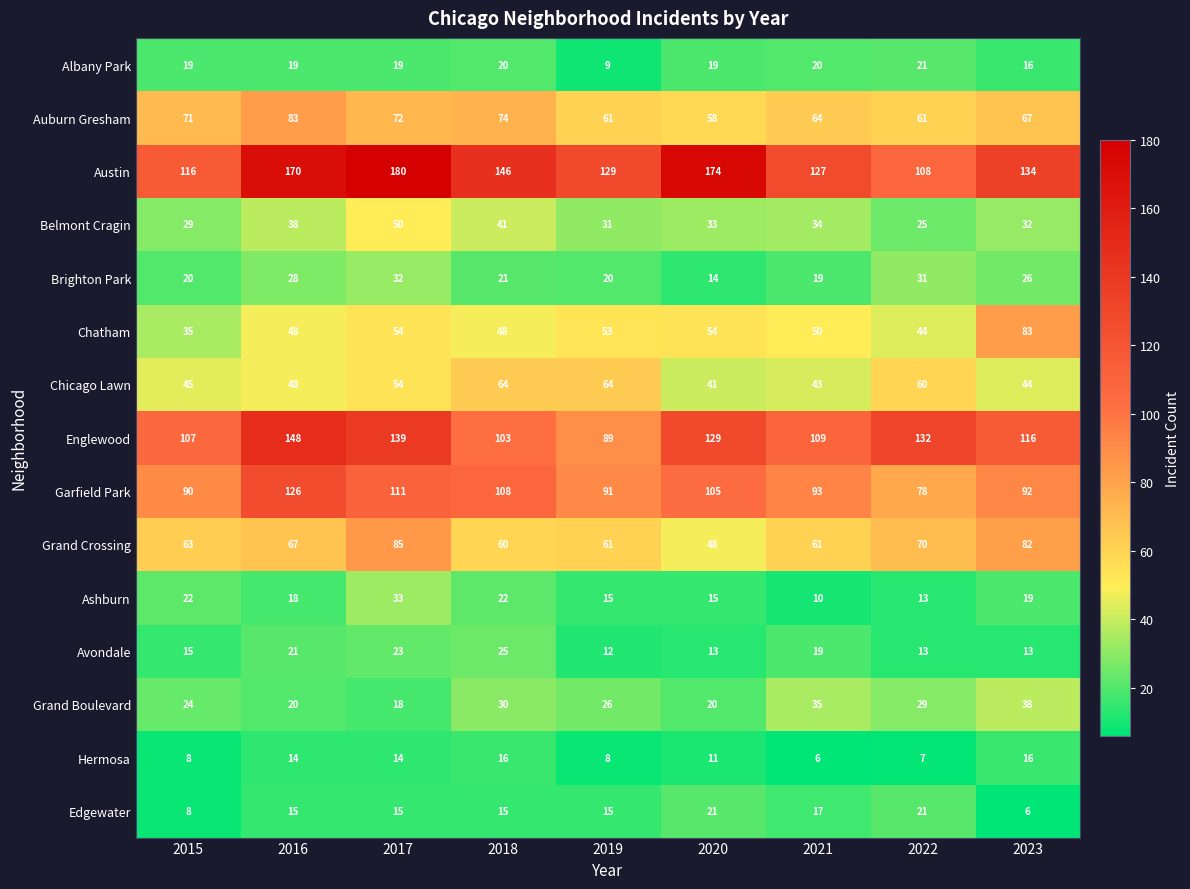

What is the spread (max minus min) of values at 2022?

125